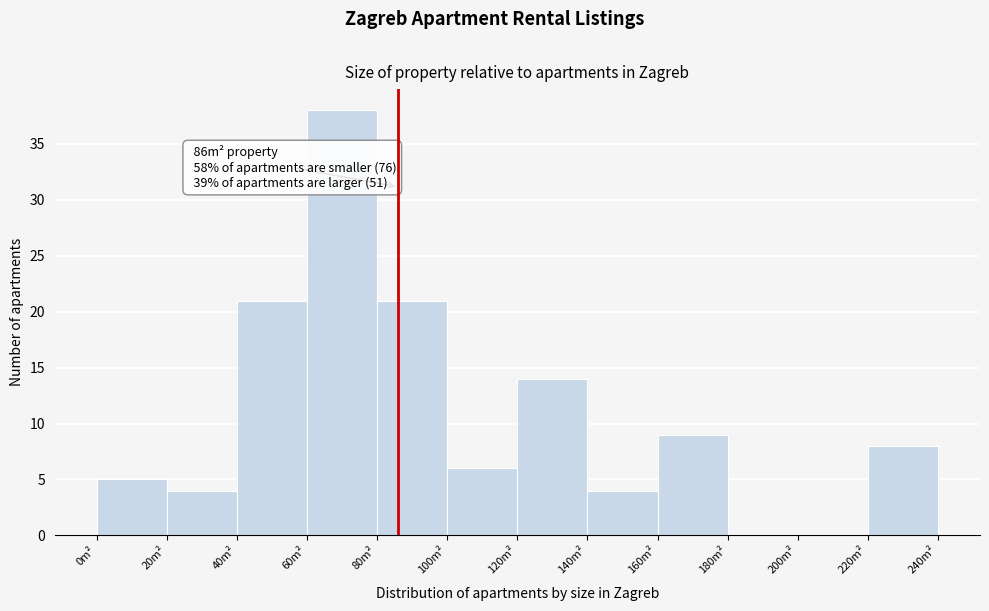

Over which range of the x-axis is the bar tallest?

60 to 80